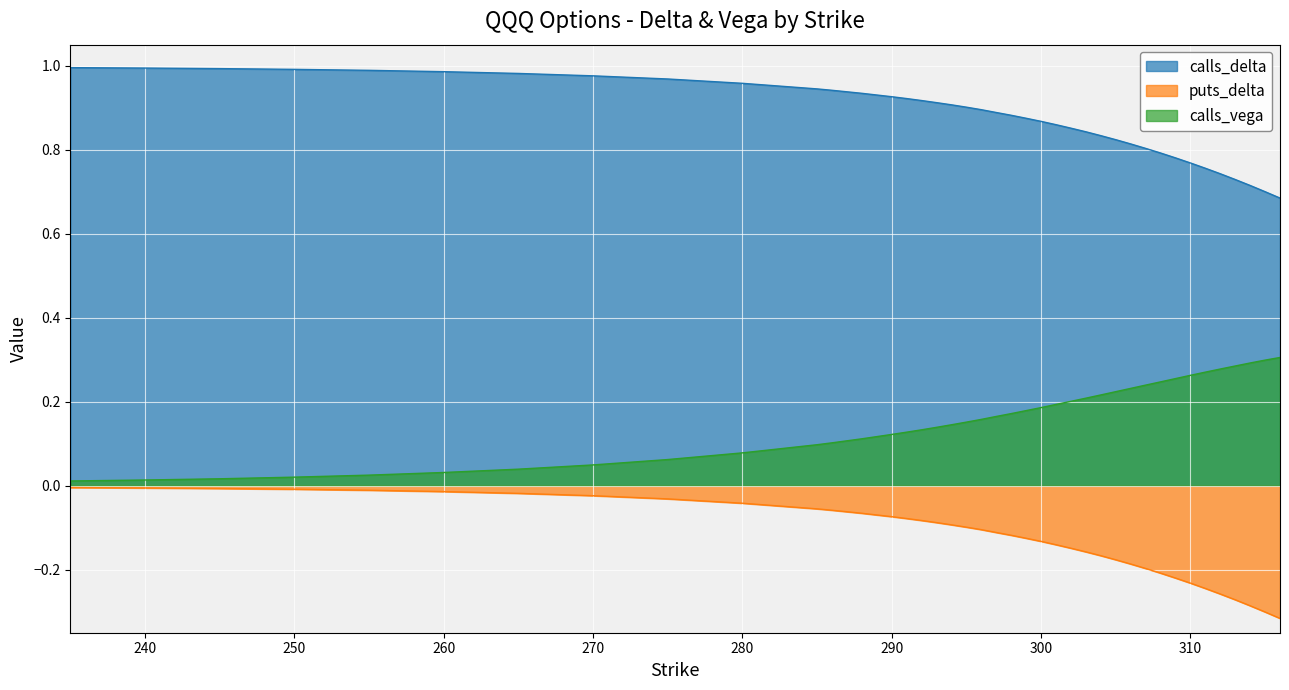

Is it true that calls_delta equals 1.0 at 270?

True